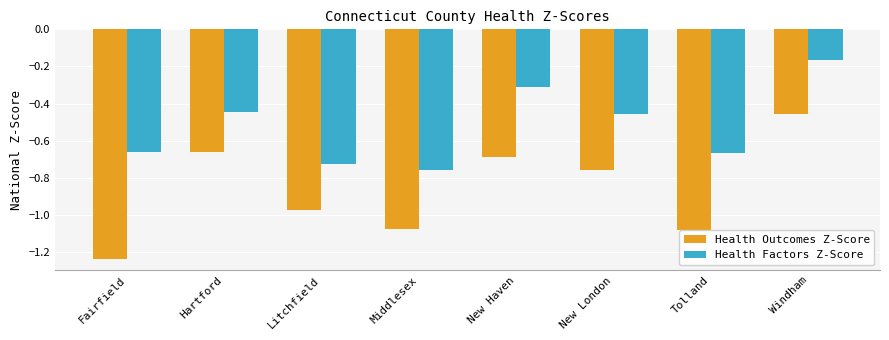

Rank the series by their maximum value, from highest to lowest.

Health Factors Z-Score, Health Outcomes Z-Score